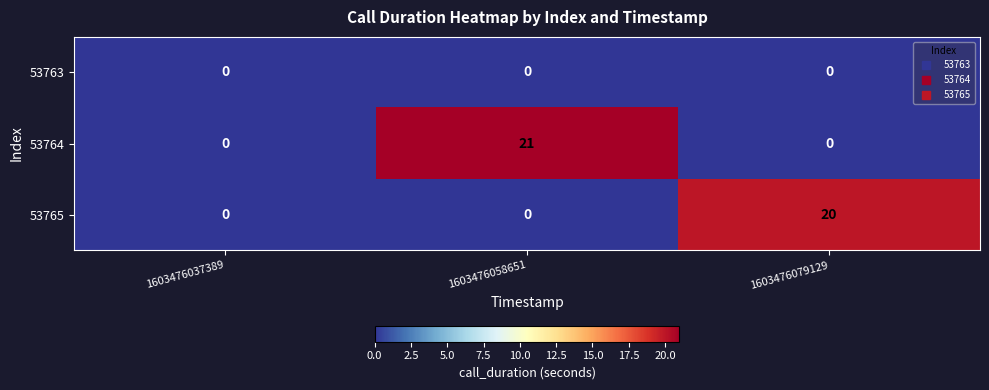

How many series are shown in this chart?

3